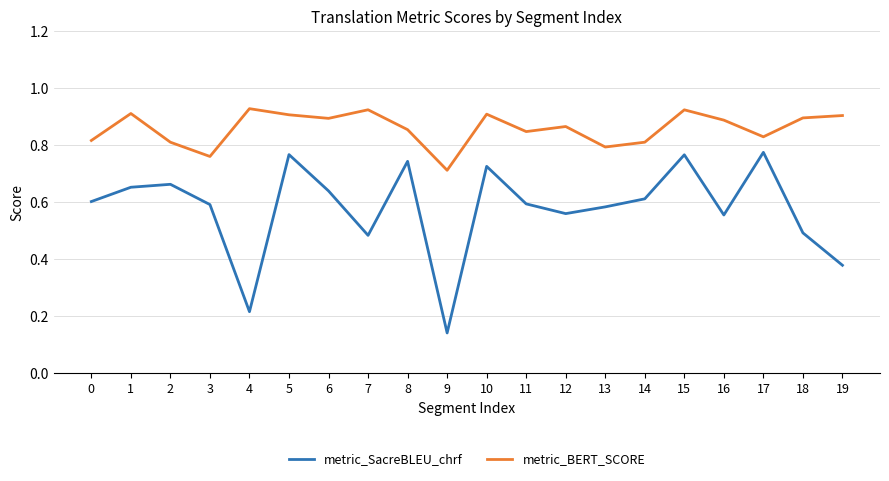

At which label is metric_BERT_SCORE closest to 0?

9